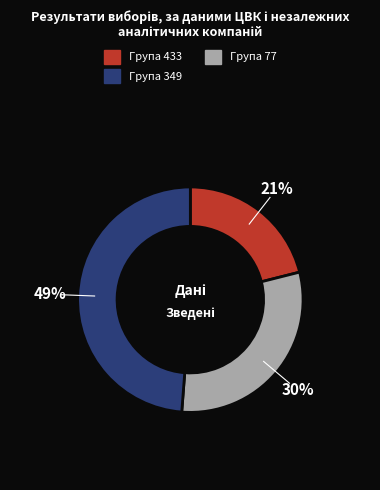

To the nearest percent, what is the difference between the largest and smallest slice percentages?

28%